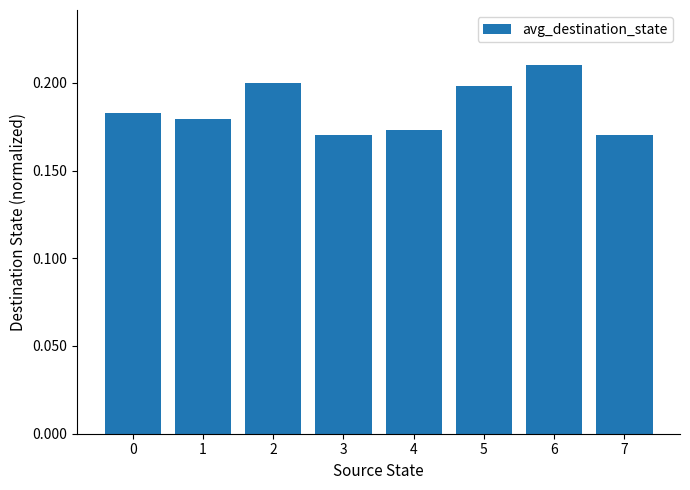

Which category has the highest value across all series?

6